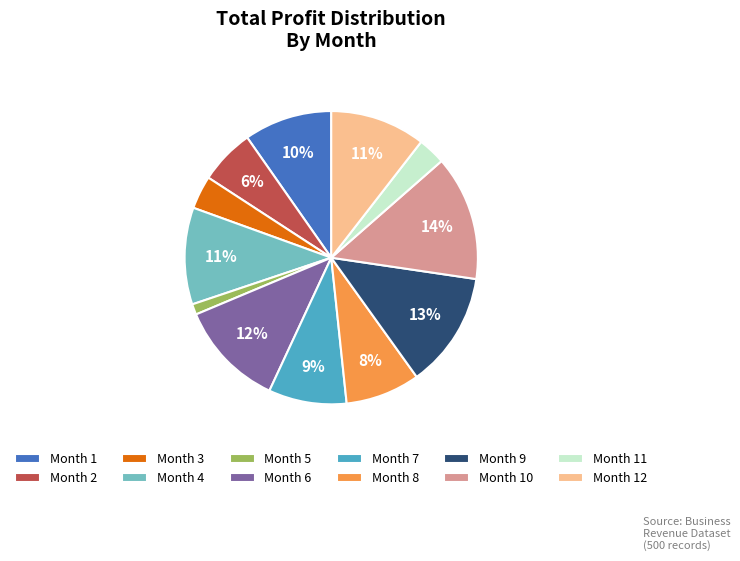

How many segments does this pie chart have?

12